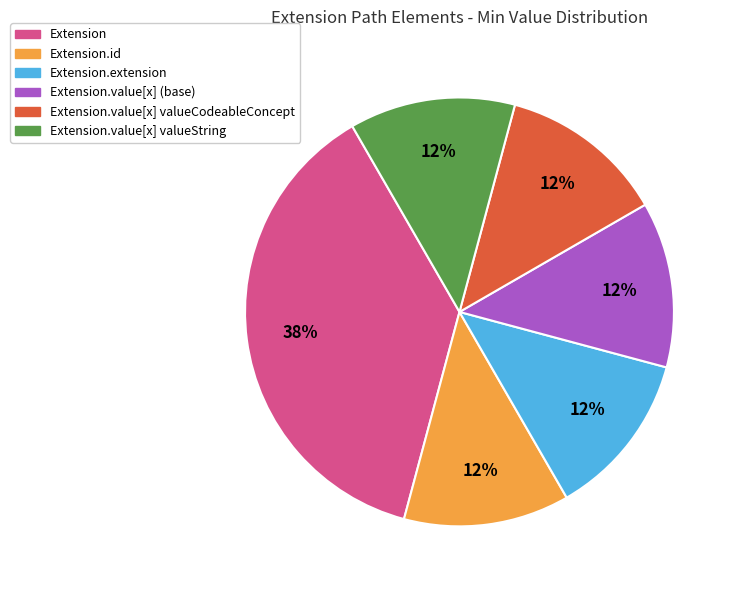

Is there a majority slice in this chart?

No